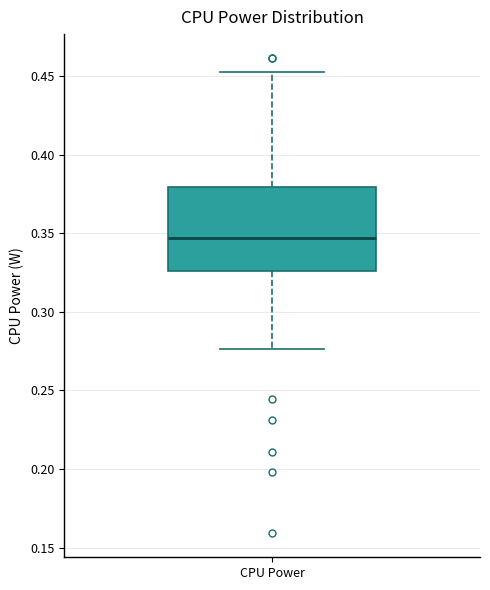

Where does the median line of the box for CPU Power sit on the y-axis? The values are not printed on the chart, so give them approximately, as read against the axis.

0.345